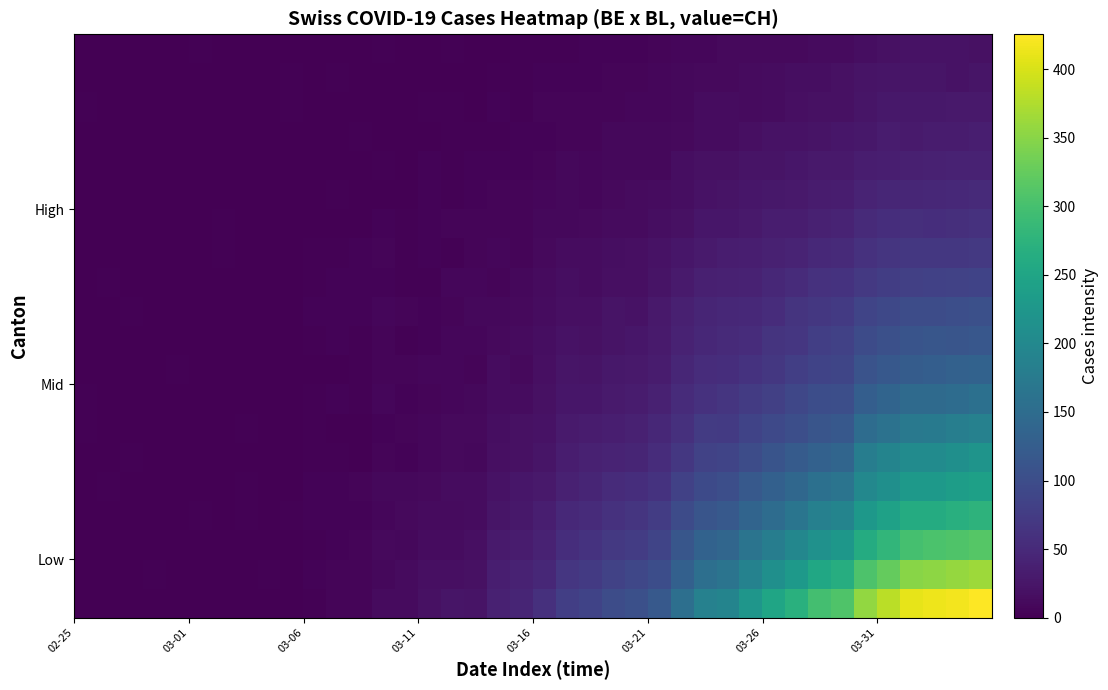

Reading right to left, extract all data points from this chart.

row_0: 425.5	418.7	415.1	409.3	381.1	357.3	308.3	297.6	270.0	250.1	224.2	192.4	186.7	154.7	119.6	103.3	99.3	86.3	78.3	58.2	44.7	39.0	22.6	23.9	18.8	13.2	12.5	5.3	6.4	2.5	0.8	0.5	0.9	0.0	0.0	0.9	0.0	0.6	0.0	1.6
row_1: 363.3	358.5	353.9	350.7	324.2	306.5	264.6	253.1	228.6	211.1	189.1	163.1	155.7	130.8	101.0	90.2	83.1	72.4	66.7	47.5	39.9	35.5	19.5	17.0	16.8	12.2	9.5	6.0	5.7	3.6	0.2	2.7	1.3	1.3	0.0	0.0	2.0	0.0	0.0	0.8
row_2: 314.1	308.9	305.6	299.9	280.6	261.4	224.9	215.8	196.3	180.4	163.1	140.3	133.4	113.3	87.4	75.9	70.1	61.8	55.9	40.2	31.6	30.1	17.4	14.2	14.3	9.3	10.5	5.9	4.7	2.3	0.0	0.3	0.0	0.0	0.0	1.6	0.1	0.0	1.4	1.1
row_3: 275.2	268.4	262.1	262.1	244.0	227.2	191.5	184.9	164.7	150.7	137.7	118.5	112.1	96.9	75.6	65.7	60.1	52.2	48.9	35.5	27.2	24.4	13.9	12.5	12.2	11.0	7.6	3.7	4.0	4.4	2.5	1.2	2.0	1.5	1.8	0.0	1.1	0.3	0.0	0.5
row_4: 241.7	237.6	229.8	228.3	212.3	199.0	163.2	156.6	141.9	131.0	118.4	101.4	95.3	82.5	62.0	55.5	51.6	44.8	39.2	29.5	25.4	20.3	14.0	13.4	10.5	8.3	9.2	5.0	3.6	4.4	0.9	0.0	2.0	0.0	1.1	0.0	1.4	0.0	1.8	0.0
row_5: 220.1	212.7	206.1	204.8	191.5	180.0	138.2	132.5	122.3	111.2	98.2	86.8	84.4	68.6	54.5	44.5	42.8	38.7	33.4	24.1	19.9	18.1	9.6	10.2	7.8	4.9	6.6	1.5	2.2	2.7	0.6	0.0	0.8	0.6	0.1	0.5	1.6	1.9	0.1	0.7
row_6: 186.3	181.5	175.1	172.0	160.9	150.1	117.5	113.0	102.1	94.1	85.6	72.7	73.2	59.7	47.8	39.1	36.2	33.1	31.1	21.3	19.2	15.4	10.6	10.6	6.9	6.4	4.4	1.6	1.4	2.6	0.0	0.0	2.0	0.0	0.0	0.0	1.4	0.1	0.0	1.7
row_7: 157.5	151.1	147.5	147.7	136.7	127.3	102.6	100.8	91.0	80.5	73.8	65.7	60.7	52.9	39.8	33.1	30.7	25.7	26.4	19.8	14.8	14.7	8.8	7.3	6.5	3.5	7.8	1.8	3.5	1.8	0.0	0.0	0.7	0.2	0.1	0.0	1.2	0.0	0.0	1.8
row_8: 133.4	132.0	127.1	124.4	116.5	109.5	89.7	85.8	79.7	69.3	62.6	55.8	53.5	46.2	32.4	28.3	28.2	22.7	23.6	17.6	11.6	13.6	6.5	8.1	7.1	6.5	5.1	2.3	1.0	0.8	0.0	1.0	0.2	0.0	0.0	1.7	0.0	0.5	0.0	0.2
row_9: 115.1	112.0	113.4	110.7	104.2	96.7	82.0	78.6	67.1	64.1	54.7	50.9	47.8	41.0	31.1	25.8	22.2	19.1	20.7	16.3	12.4	10.9	7.0	7.3	3.6	2.2	6.4	3.3	4.5	2.6	1.5	0.0	1.6	0.0	0.0	1.1	0.0	1.2	0.0	0.0
row_10: 103.8	101.6	98.3	98.8	92.5	87.6	72.1	69.5	63.5	54.7	49.4	47.6	44.0	37.6	28.6	20.7	21.9	17.4	17.6	14.2	10.5	9.7	8.7	6.1	3.8	5.7	8.1	4.3	4.5	3.7	0.6	0.0	0.0	0.0	0.4	0.0	0.0	1.9	0.8	0.5
row_11: 85.8	83.9	81.9	80.0	77.8	71.0	62.1	59.9	52.1	47.1	40.9	39.2	37.5	30.9	22.9	17.9	18.1	14.5	16.1	11.8	8.5	6.0	7.3	6.8	2.6	3.1	4.6	3.9	3.4	2.2	0.0	1.5	0.0	0.1	0.0	0.0	0.0	0.0	1.9	0.6
row_12: 70.5	69.1	69.4	69.4	65.4	61.3	51.2	48.8	42.9	39.2	35.7	34.0	31.0	26.2	20.4	17.1	15.7	13.6	14.9	11.3	6.2	6.9	5.9	3.2	4.6	1.7	5.2	3.8	2.5	2.6	1.5	0.0	0.0	1.7	0.0	0.0	0.7	0.7	0.0	0.0
row_13: 60.3	58.0	56.5	57.4	54.9	51.4	42.7	39.3	34.1	34.4	28.6	26.4	26.5	19.9	16.4	11.6	13.0	10.1	9.2	9.2	5.8	5.2	6.0	5.4	4.3	3.1	3.5	0.8	0.4	1.3	0.6	0.0	0.0	1.9	0.0	0.0	0.0	1.1	0.0	0.7
row_14: 50.2	49.4	47.9	45.3	46.0	42.1	34.4	32.6	28.7	27.0	25.6	22.9	20.4	16.2	13.9	11.9	10.1	7.8	9.8	7.4	5.3	5.1	4.6	2.1	3.7	1.2	1.0	0.0	2.4	1.1	1.4	0.0	0.0	0.0	1.1	0.0	0.6	0.0	1.3	0.0
row_15: 40.5	40.4	39.2	37.6	36.1	34.1	29.9	28.5	26.4	22.4	22.5	19.9	19.7	15.2	9.8	9.1	9.9	6.9	8.8	6.4	4.6	3.6	3.7	2.6	3.8	1.5	2.2	0.0	1.5	0.0	1.2	0.0	0.0	1.6	1.0	0.0	0.2	0.0	0.7	0.0
row_16: 34.9	32.9	32.5	31.0	32.6	27.2	25.1	23.0	21.3	20.8	17.8	14.8	15.0	10.8	10.0	8.9	8.5	5.8	5.1	5.0	4.8	3.0	2.0	3.2	0.4	0.5	0.1	2.3	0.8	1.2	0.0	0.0	0.8	0.0	1.5	0.0	1.0	0.0	0.9	0.0
row_17: 29.4	28.7	27.7	27.0	27.2	23.8	19.7	18.3	17.5	14.9	12.8	14.1	14.2	8.8	7.7	8.3	5.5	5.1	6.3	5.6	3.0	3.4	0.8	3.0	2.1	0.0	0.0	0.2	0.0	0.0	1.8	0.0	1.6	0.0	0.0	0.0	0.0	0.0	0.6	2.0
row_18: 24.2	21.6	23.5	23.5	23.3	21.9	19.3	16.0	15.6	13.7	12.1	10.8	11.5	9.6	7.3	5.6	5.3	4.8	4.0	3.7	2.5	2.2	0.0	0.0	1.2	0.0	0.8	0.0	2.4	0.8	2.0	0.2	0.0	0.0	0.0	0.0	1.3	1.2	0.0	0.7
row_19: 19.0	20.6	20.7	21.1	18.3	15.1	13.0	12.7	10.7	11.0	11.2	11.1	7.1	8.1	5.2	4.4	4.4	4.6	3.2	2.8	3.2	0.5	1.4	2.5	0.2	0.0	1.9	0.0	0.6	0.7	1.1	0.8	0.0	0.4	1.9	0.0	0.0	0.4	0.5	1.3